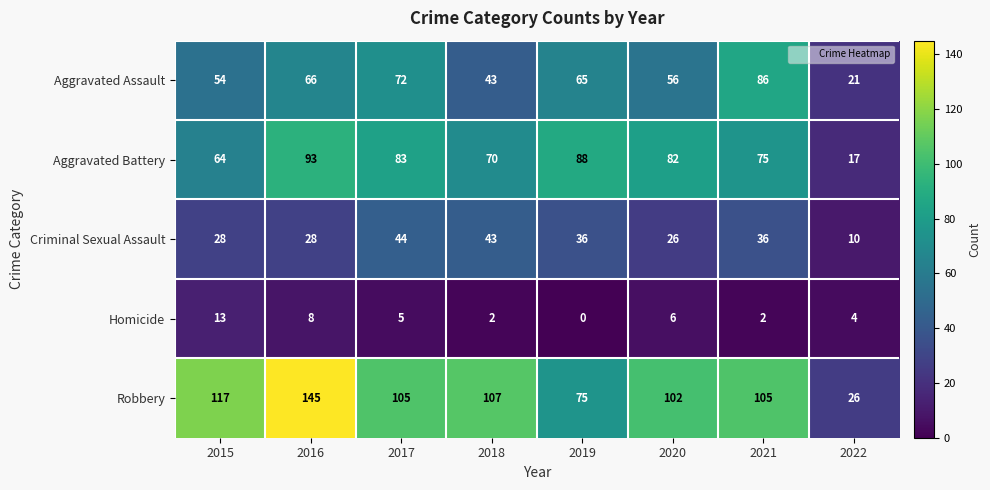

At how many categories does at least one series exceed 31?

7